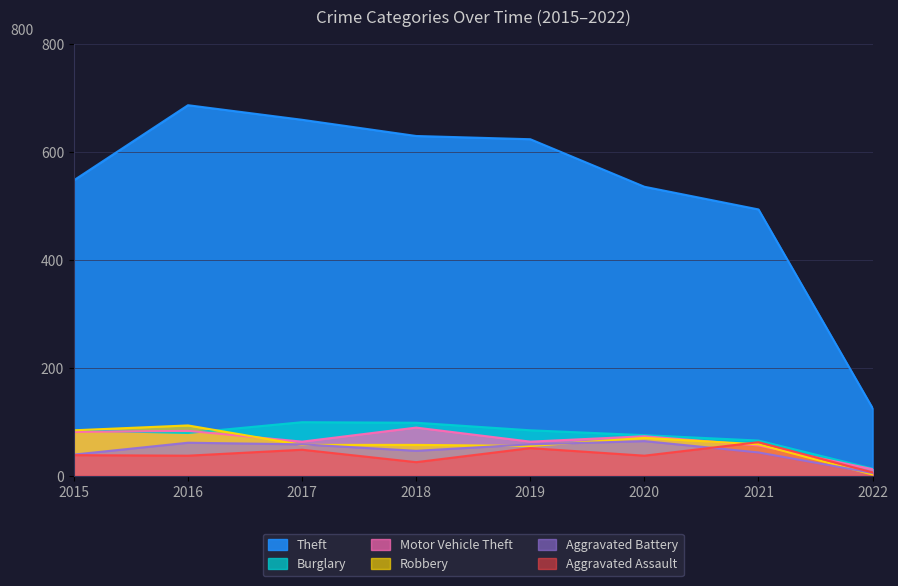

What is the value of the Theft point at the 8th from the left?

125